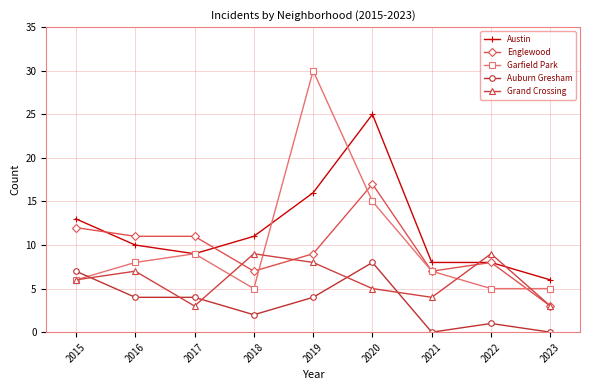

Is the value of Englewood at 2020 greater than the value of Garfield Park at 2023?

Yes